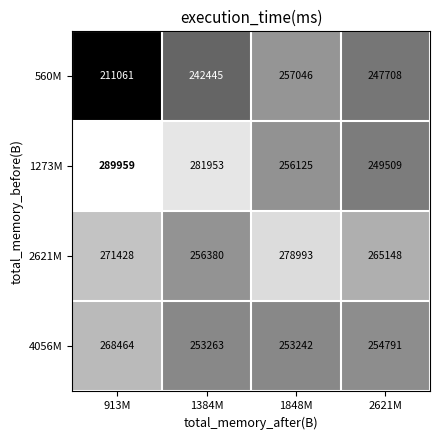

The 560M series shows 359824 at 913M. True or false?

False